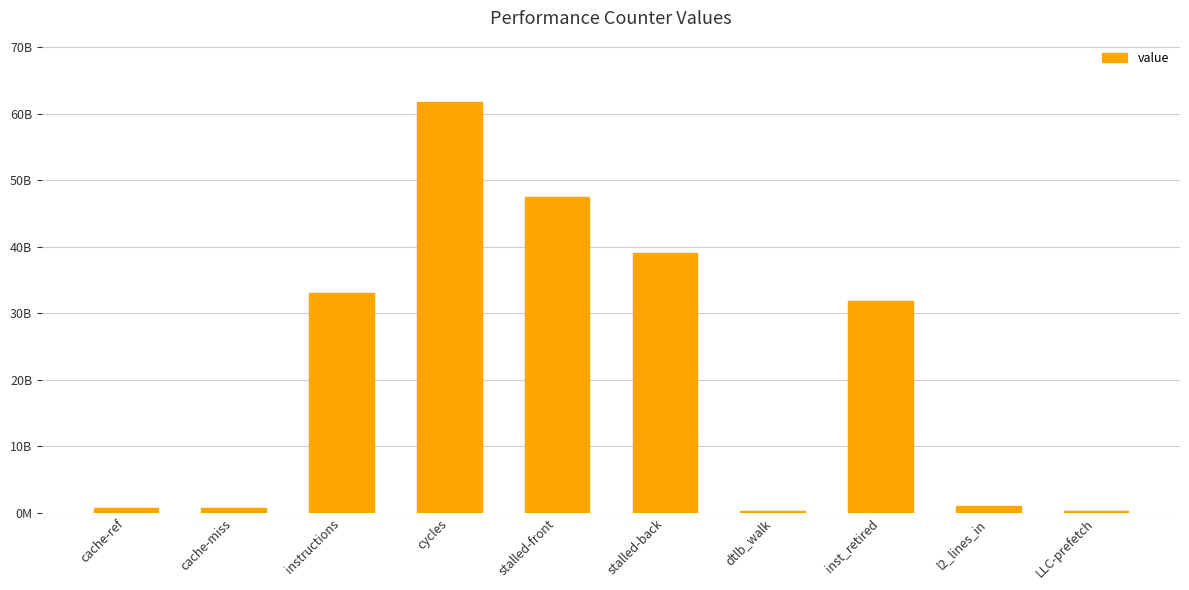

What position from the right is cache-miss?

9